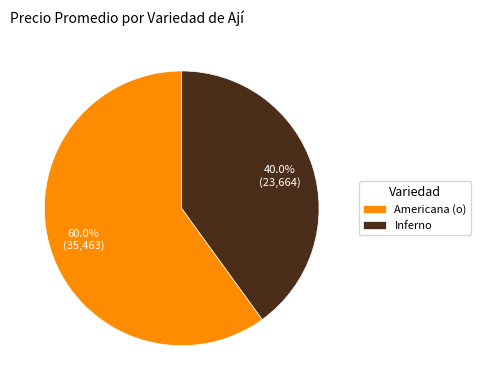

What is the ratio of the value at Inferno to the value at Americana (o)?

0.7